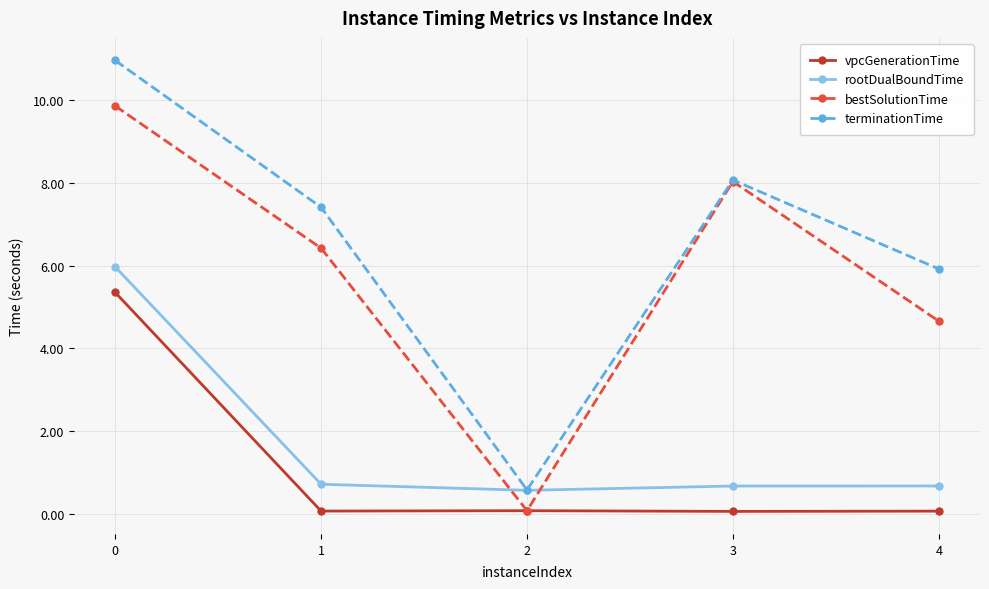

Is the value of terminationTime at 2 greater than the value of rootDualBoundTime at 0?

No